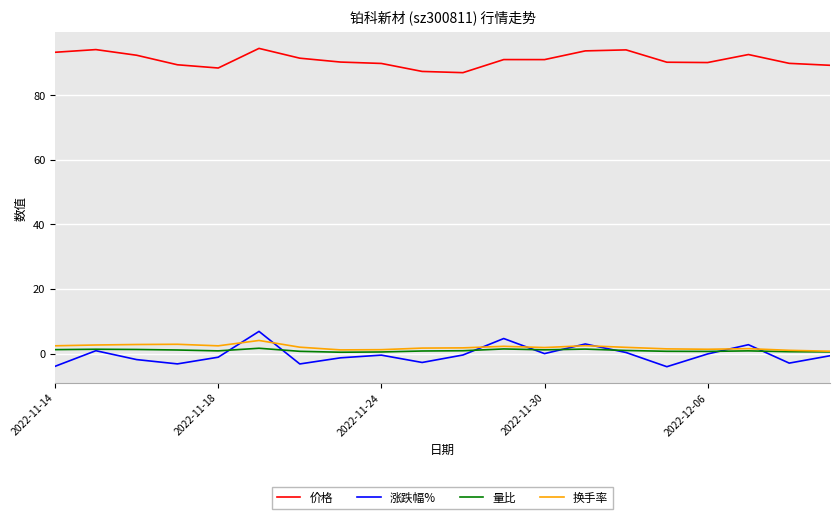

True or false: 价格 and 量比 intersect in this chart.

False